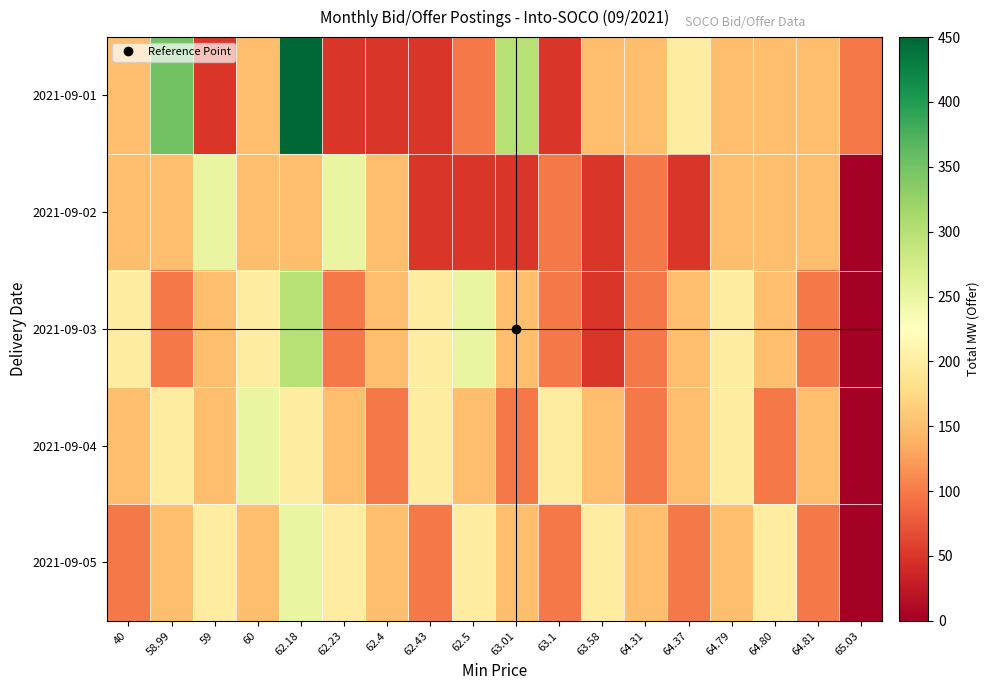

What is the spread (max minus min) of values at 62.5?

200